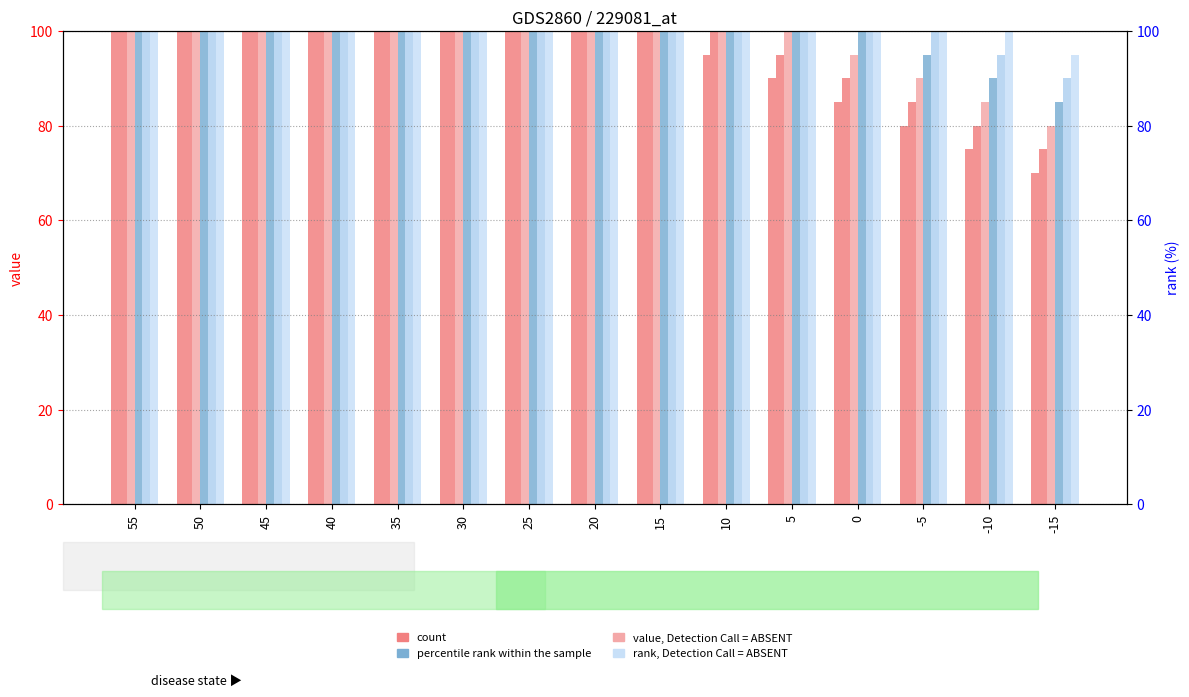

Which series has the largest range (max minus min)?

count